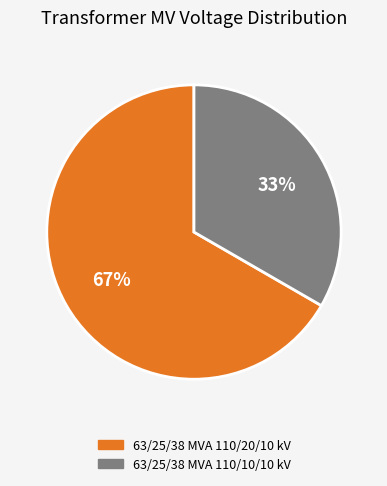

What is the ratio of the value at 63/25/38 MVA 110/10/10 kV to the value at 63/25/38 MVA 110/20/10 kV?

0.5